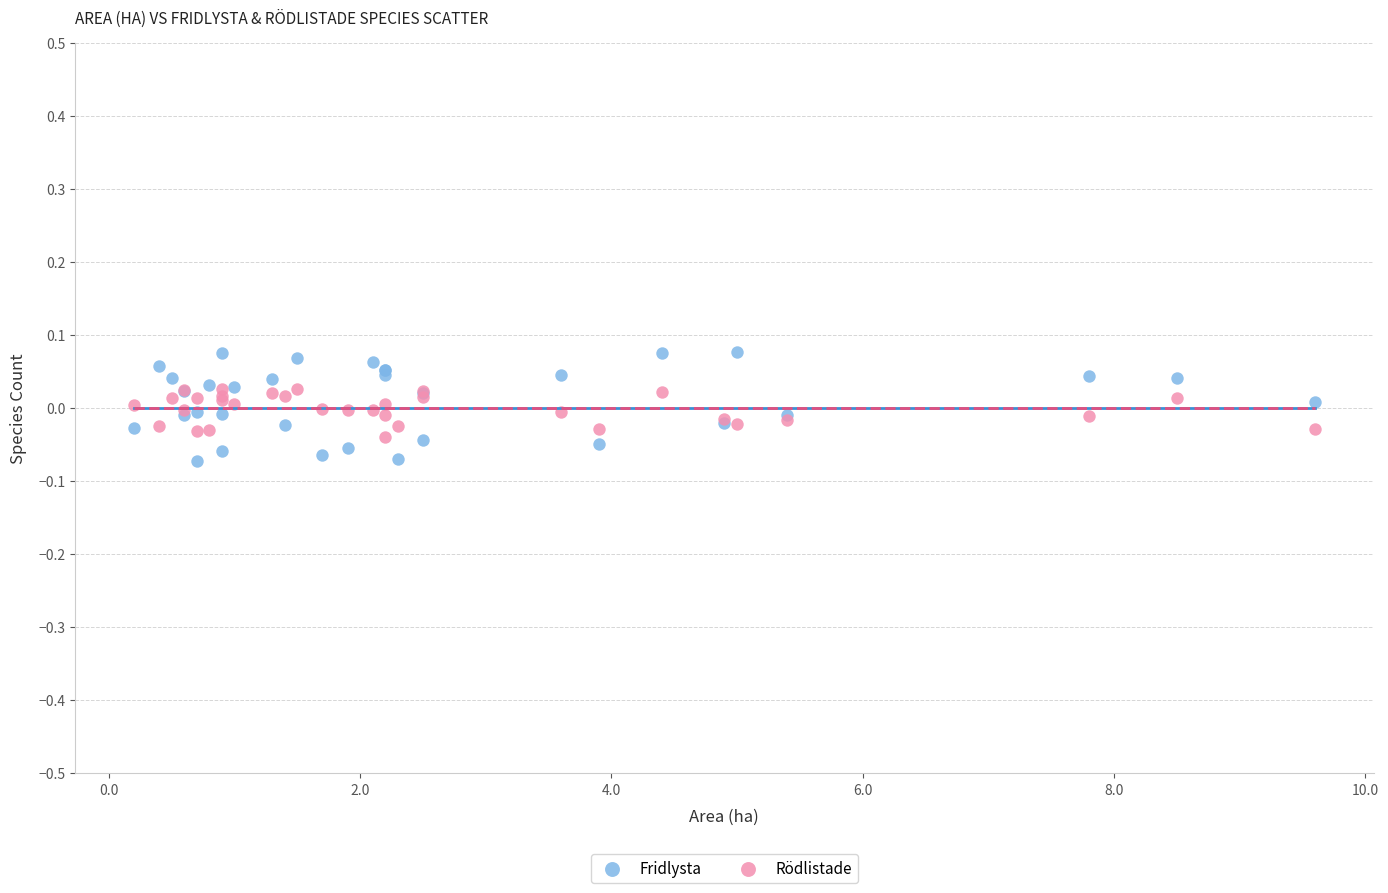

What are all the series names shown in the legend?

Fridlysta, Rödlistade